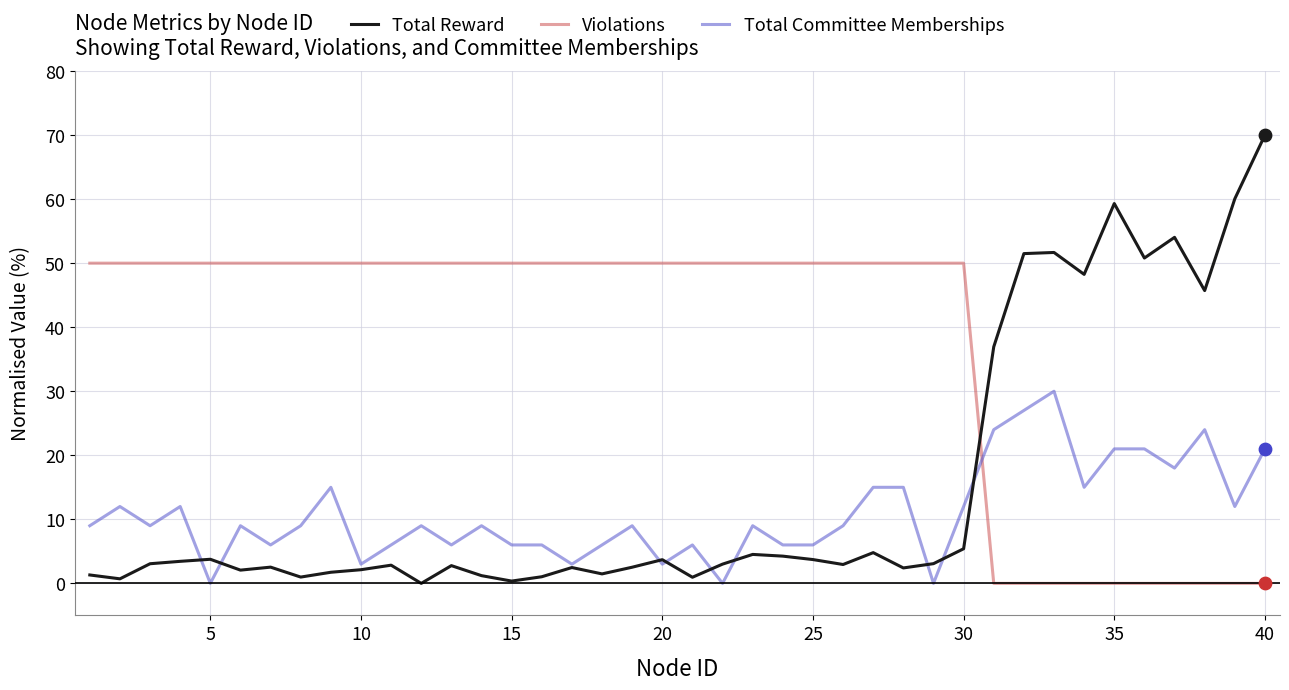

Which series has the widest spread of values?

Total Reward